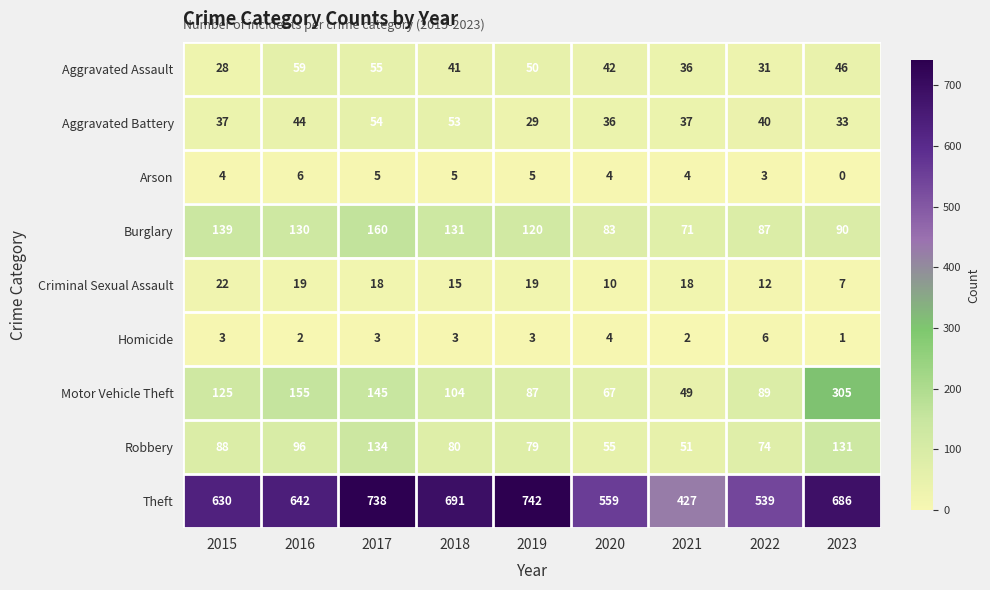

The Theft series shows 630 at 2015. True or false?

True